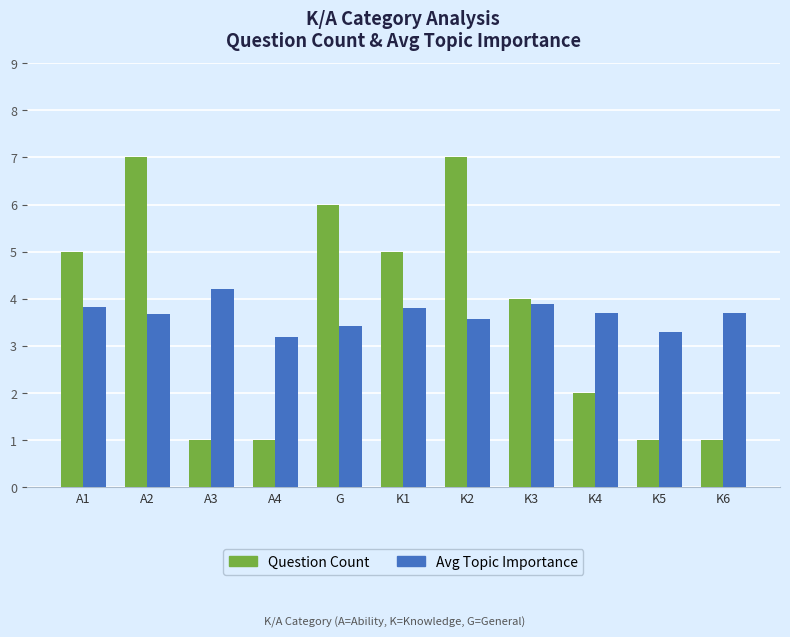

The value of Avg Topic Importance at K6 is 3.7. True or false?

True